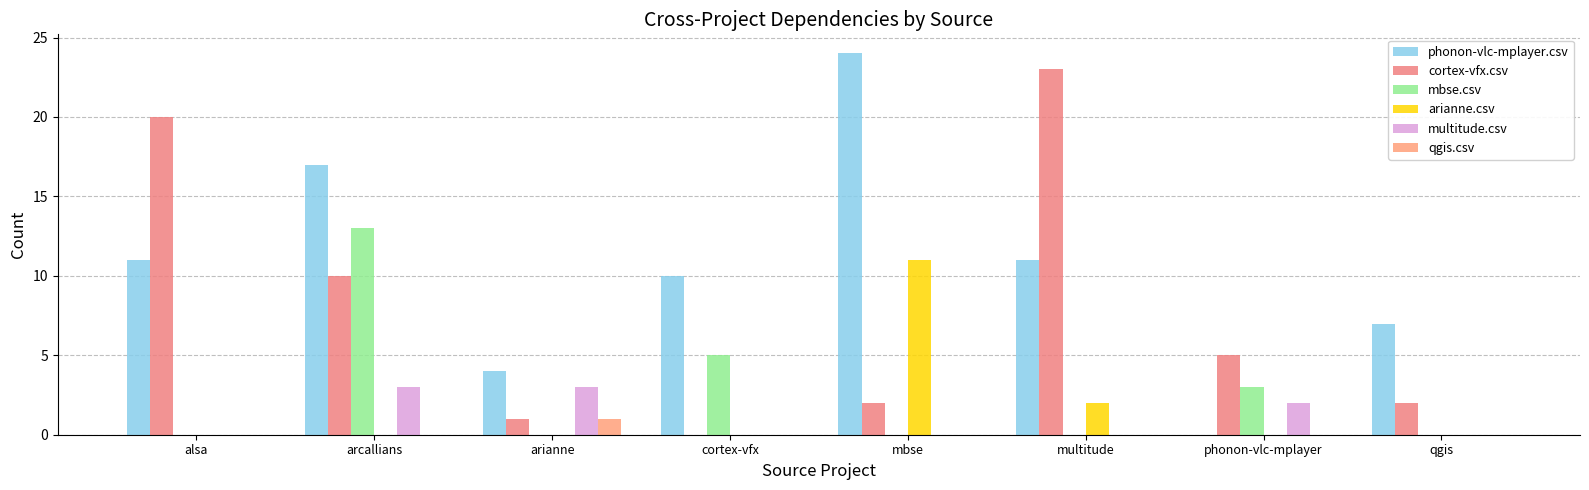

The phonon-vlc-mplayer.csv series shows 15 at alsa. True or false?

False